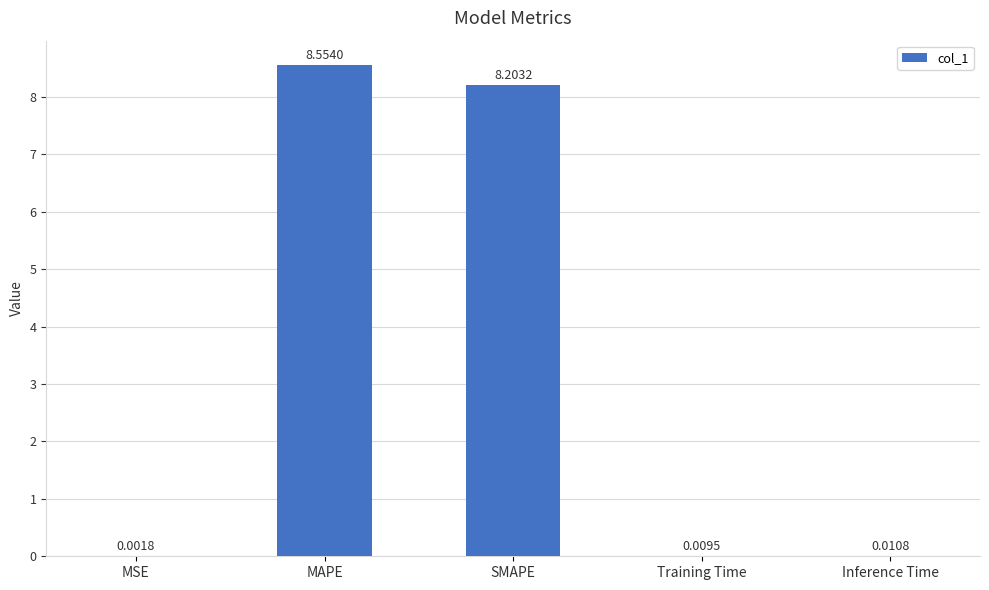

What is the change in value from MAPE to Training Time?

-8.5